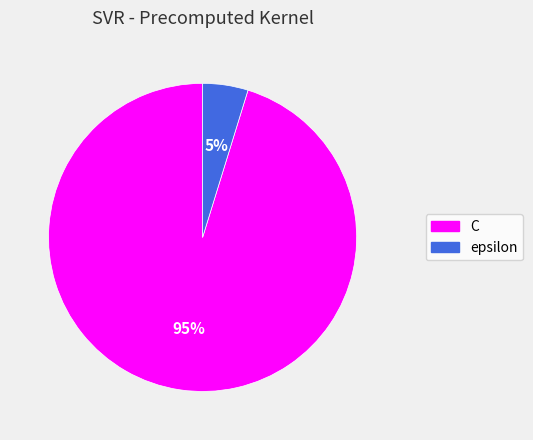

Rank the categories by value from lowest to highest.

epsilon, C